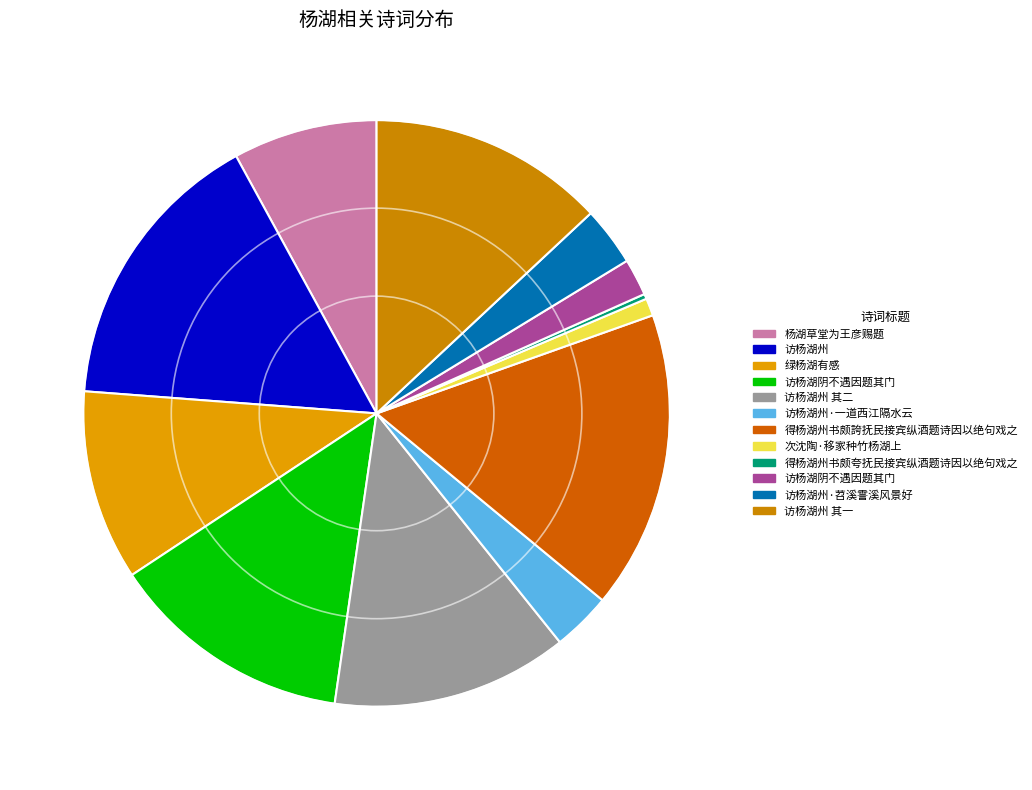

Rank the categories by value from highest to lowest.

得杨湖州书颇誇抚民接宾纵酒题诗因以绝句戏之, 访杨湖州, 访杨湖阴不遇因题其门, 访杨湖州 其二, 访杨湖州 其一, 绿杨湖有感, 杨湖草堂为王彦赐题, 访杨湖州·一道西江隔水云, 访杨湖州·苕溪霅溪风景好, 访杨湖阴不遇因题其门, 次沈陶·移家种竹杨湖上, 得杨湖州书颇夸抚民接宾纵酒题诗因以绝句戏之